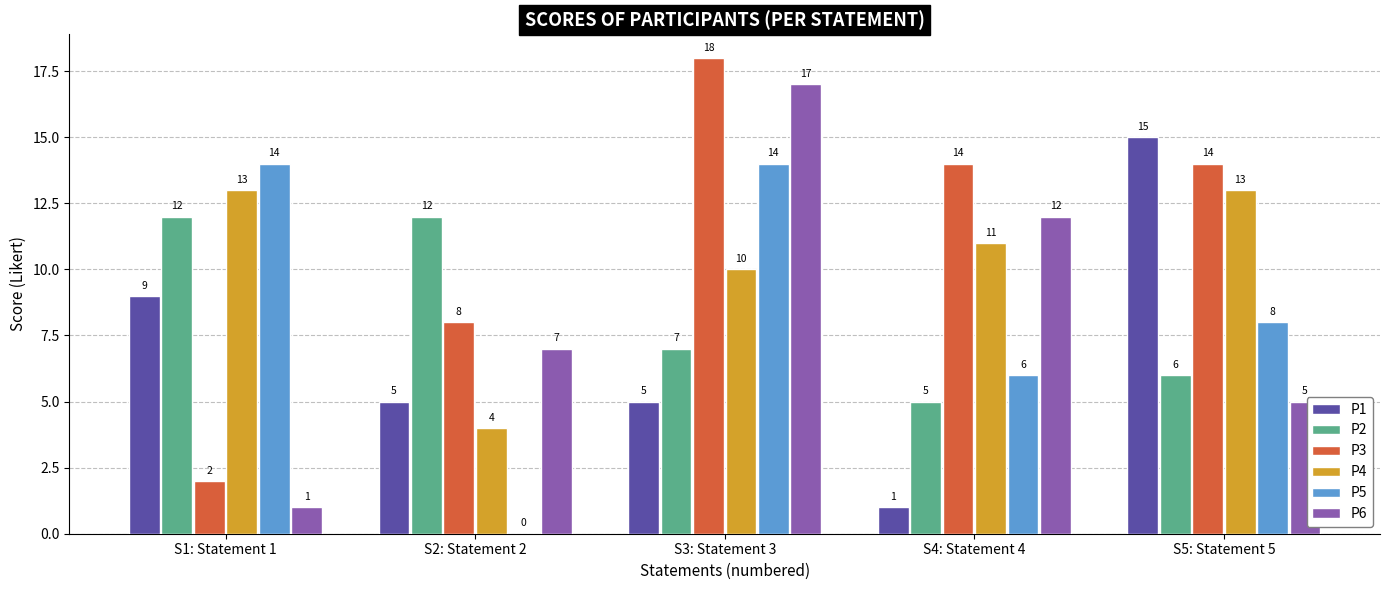

Count the P5 values in the range 6 to 14.

4